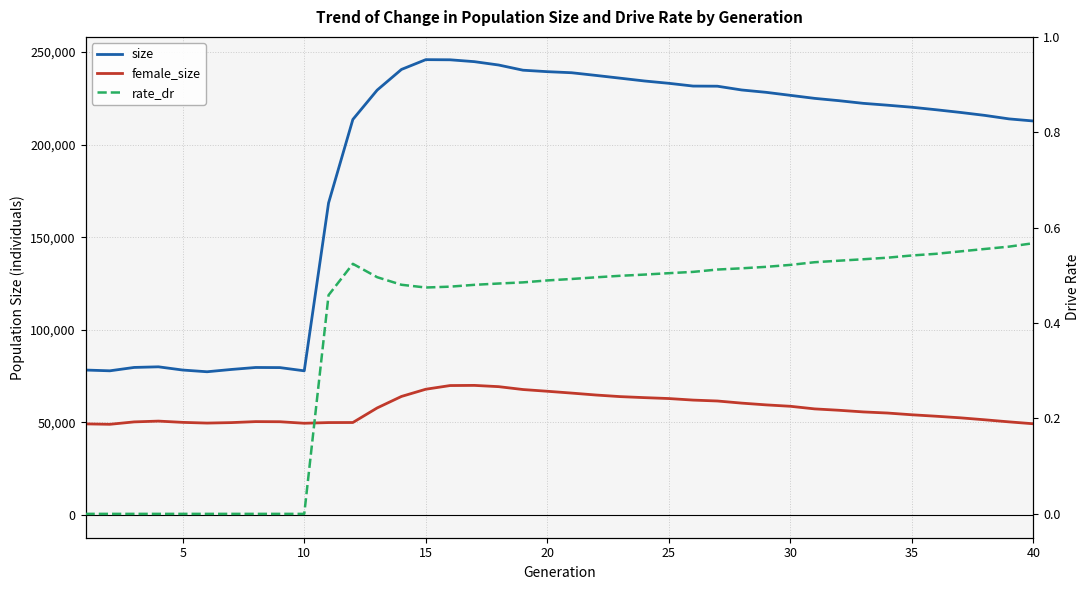

What is the value of the female_size point at the 24th from the left?

63358.0